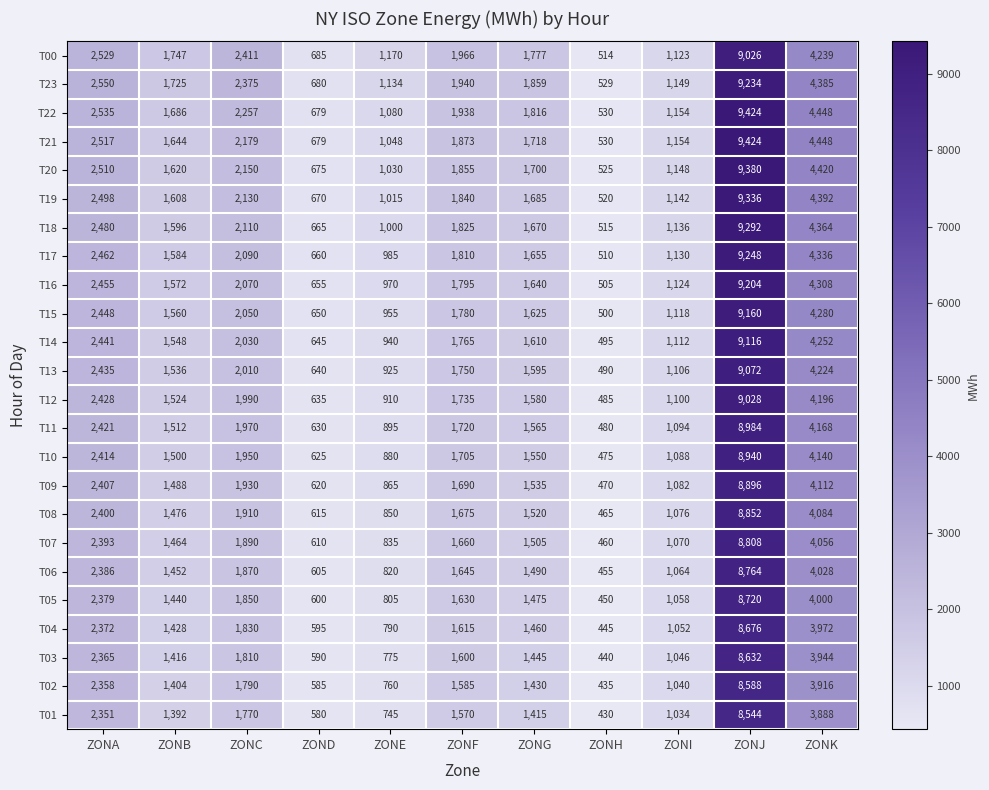

At which category is the sum across all series the highest?

ZONJ